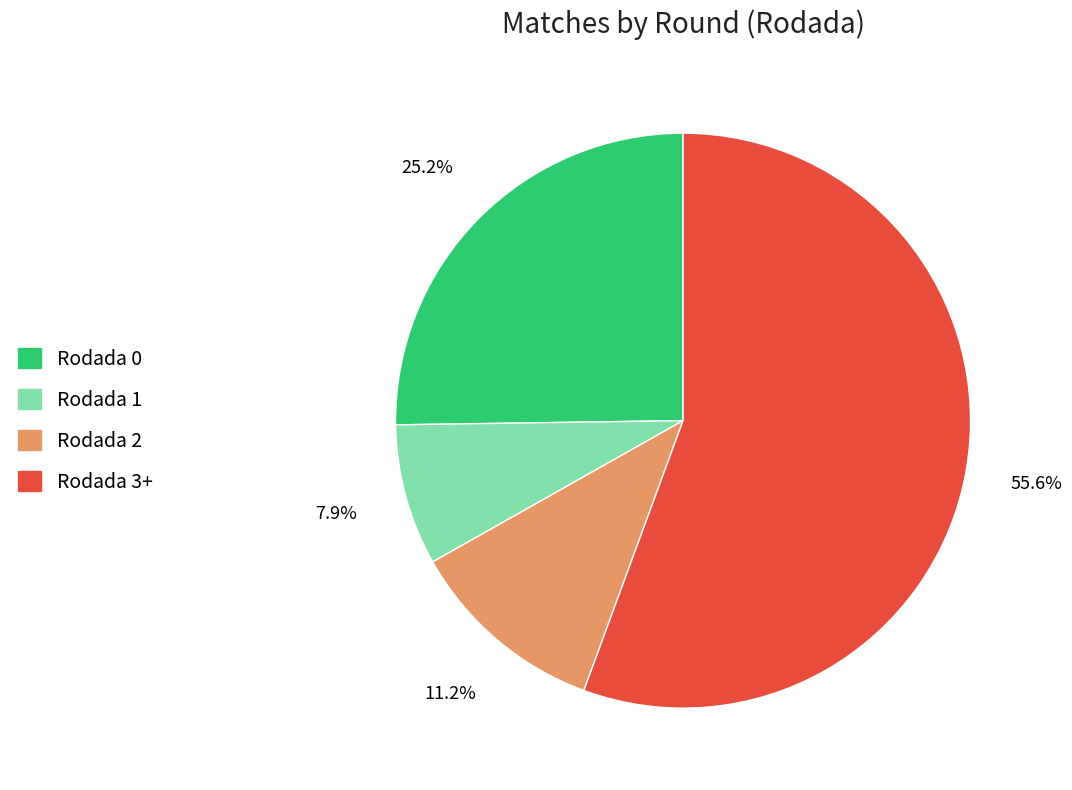

What is the majority slice?

Rodada 3+